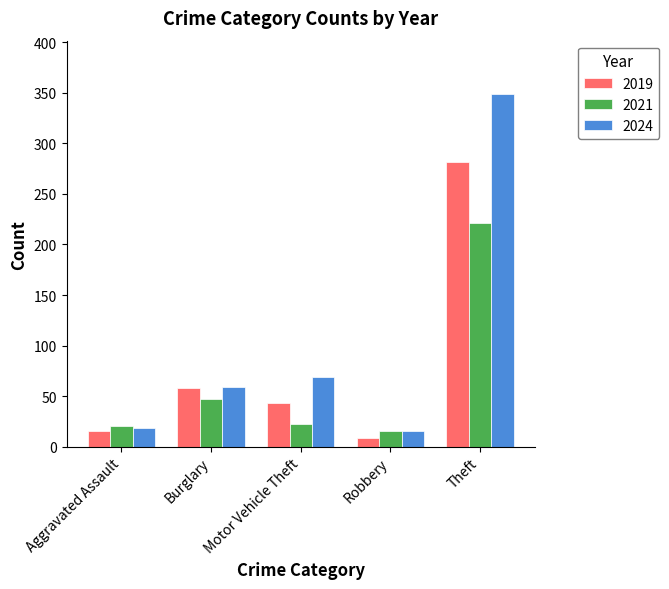

How many series are shown in this chart?

3